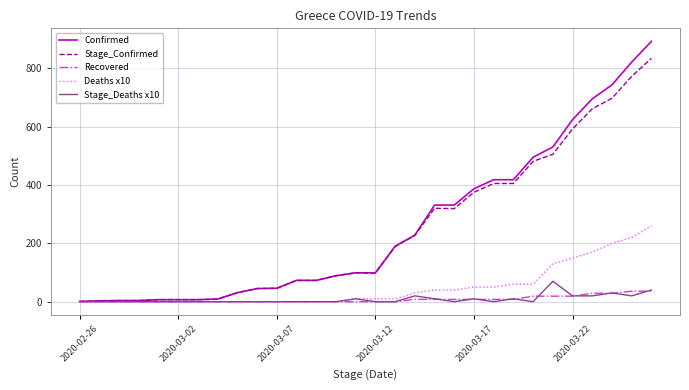

Which series has the widest spread of values?

Confirmed